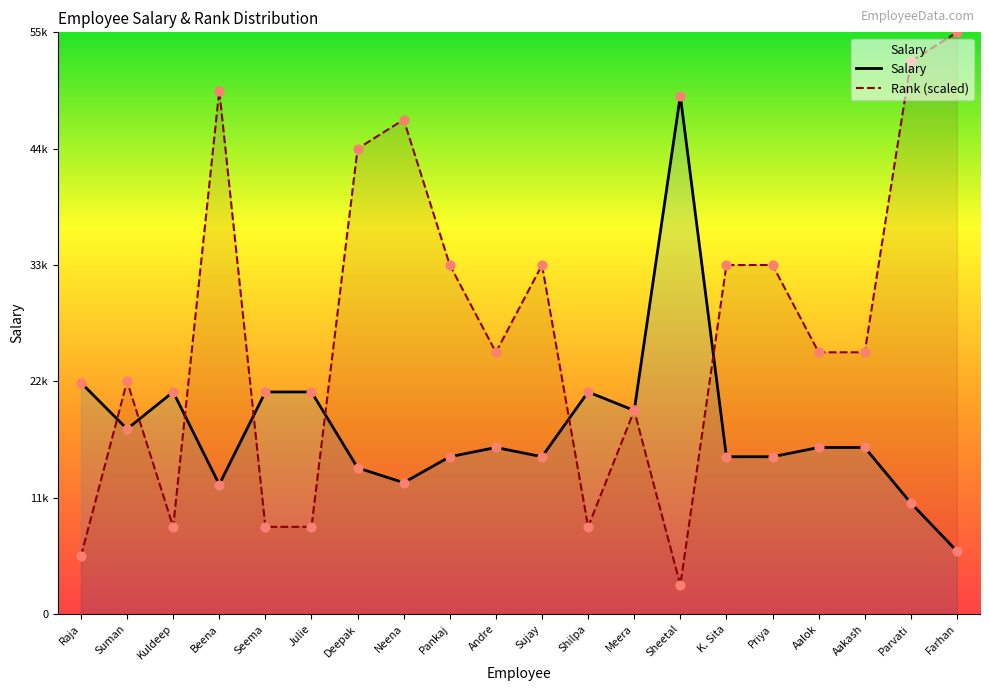

What is the total value across all series at Andre?

40500